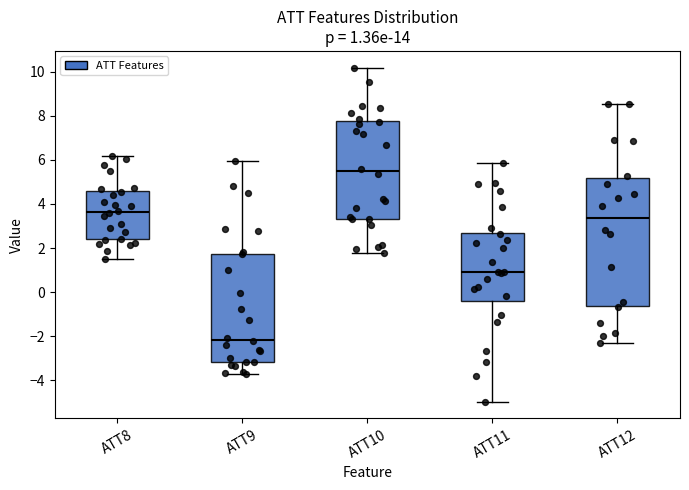

Which box has the highest median line?

ATT10